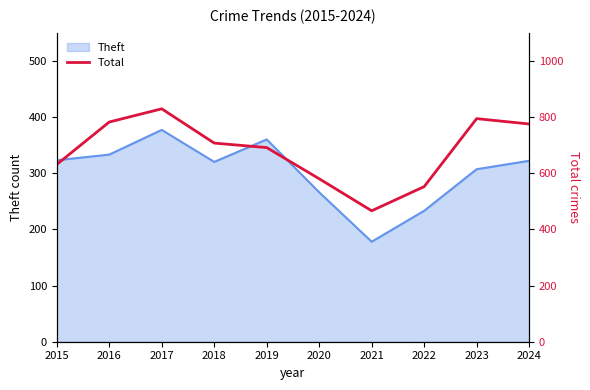

The Theft series shows 266 at 2020. True or false?

True